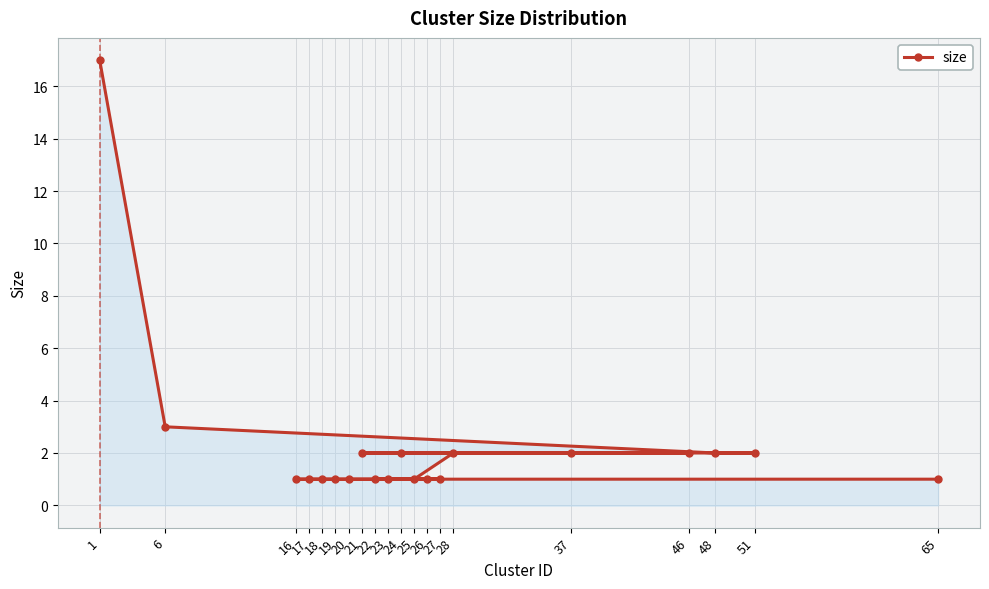

What is the sum of all values?

45